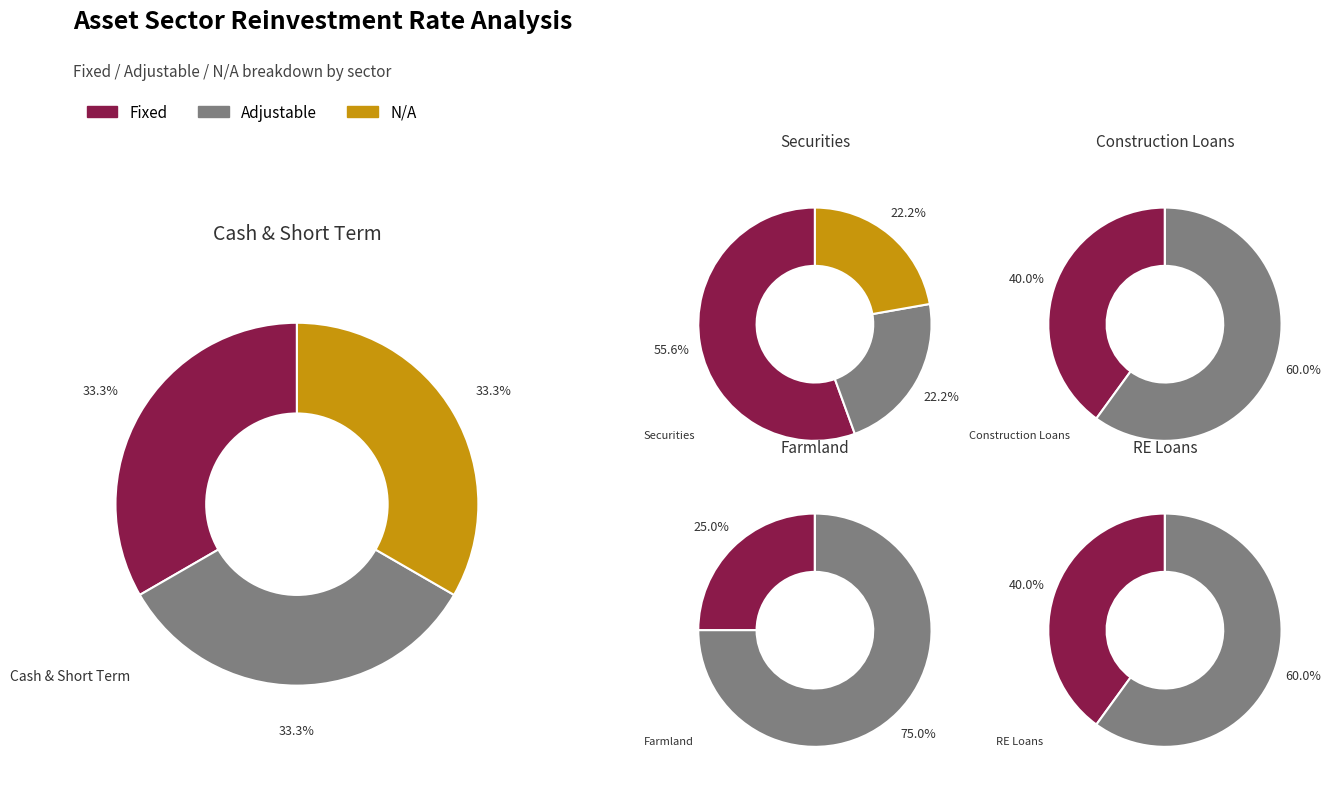

Is 4 the majority of the pie?

No